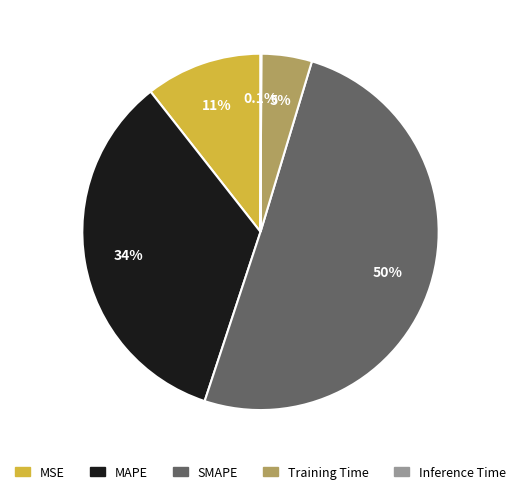

The SMAPE slice represents 39% of the pie. True or false?

False